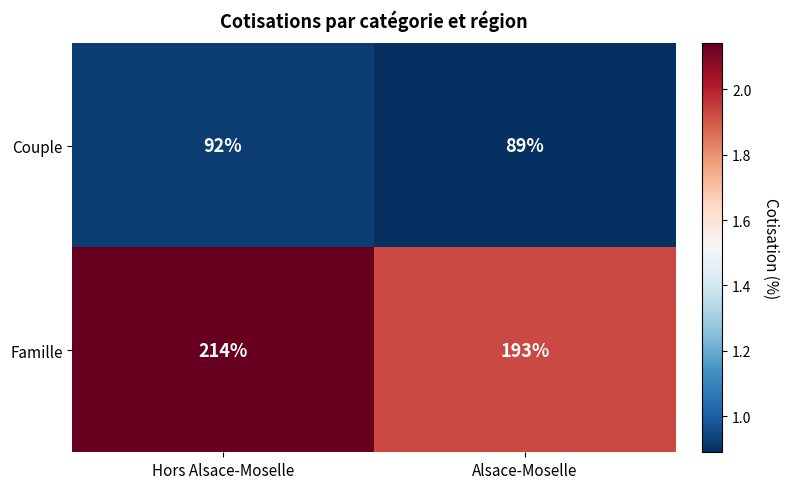

The Couple series shows 19 at Hors Alsace-Moselle. True or false?

False